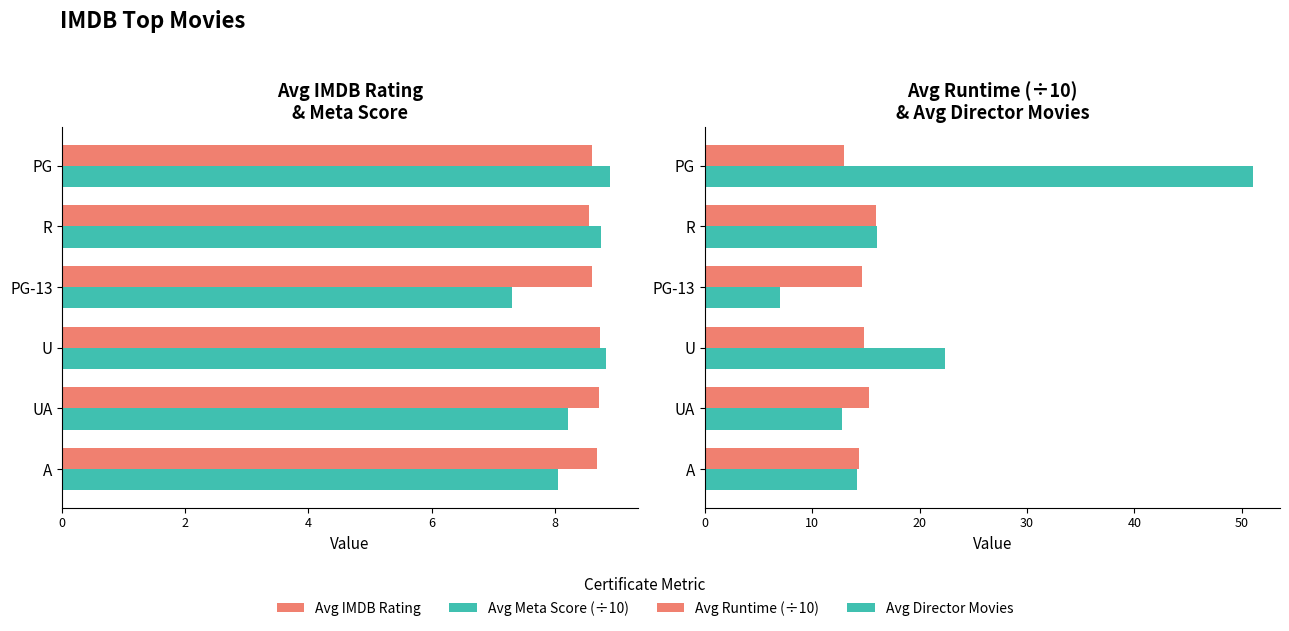

Which series has the largest total across all categories?

Avg Director Movies